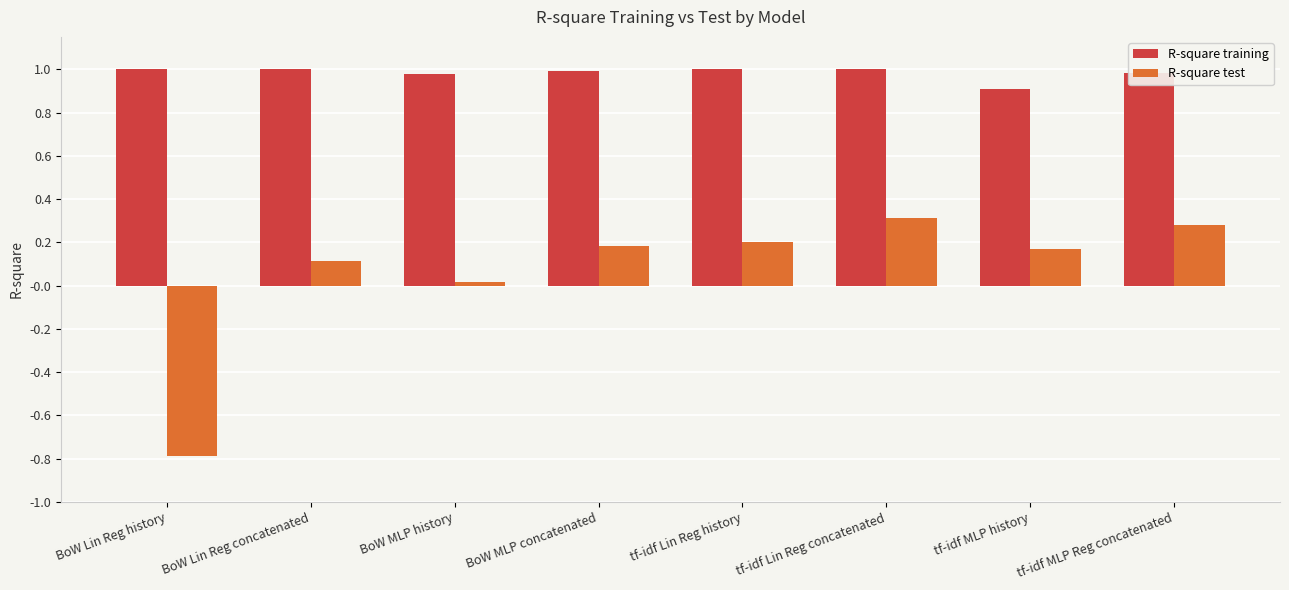

What are all the series names shown in the legend?

R-square training, R-square test